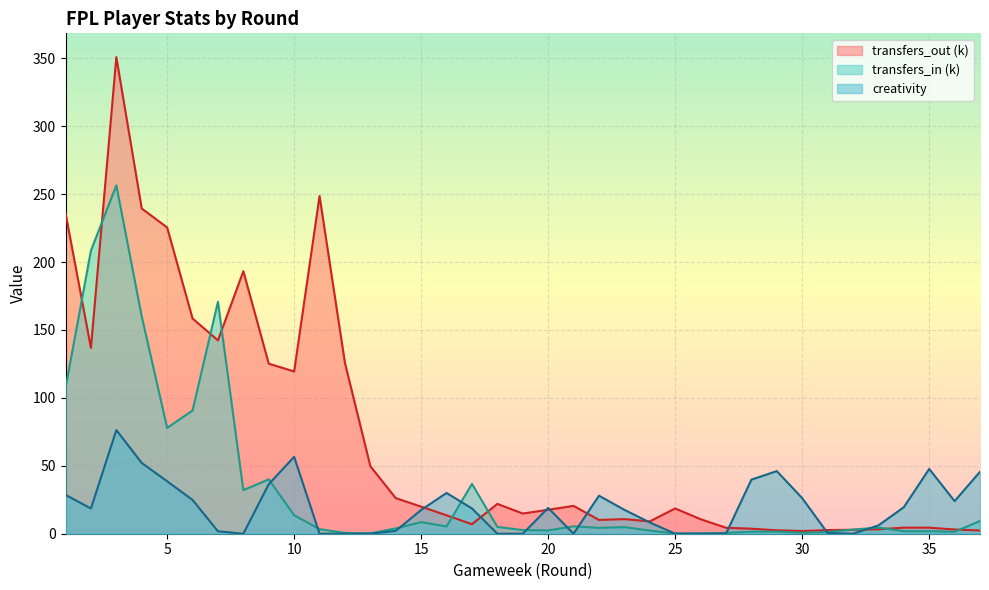

Reading right to left, transcribe all the data shown in this chart.

transfers_in: 9.4	1.4	1.9	1.9	4.5	3.1	1.3	0.7	1.6	1.5	0.6	0.3	0.2	2.3	4.9	4.3	5.5	2.4	2.7	5.0	36.7	5.3	8.5	3.9	0.3	0.6	3.4	13.6	40.0	32.1	170.7	90.7	77.9	159.9	256.4	208.4	107.2
transfers_out: 2.4	3.1	4.5	4.5	3.3	2.9	2.7	2.0	2.5	3.7	4.4	10.7	18.6	9.1	10.8	10.1	20.5	17.6	14.9	21.9	7.0	13.6	19.9	26.2	49.7	125.7	248.6	119.5	125.2	193.2	142.3	158.4	225.5	239.4	350.8	136.8	236.0
creativity: 45.6	24.0	47.7	19.5	6.1	0.0	0.5	26.2	46.1	39.8	0.0	0.0	0.0	8.3	17.6	28.0	0.0	19.0	0.0	0.0	18.6	30.0	17.5	2.1	0.0	0.0	0.0	56.6	36.5	0.0	1.8	24.9	38.6	52.1	76.3	18.6	28.6